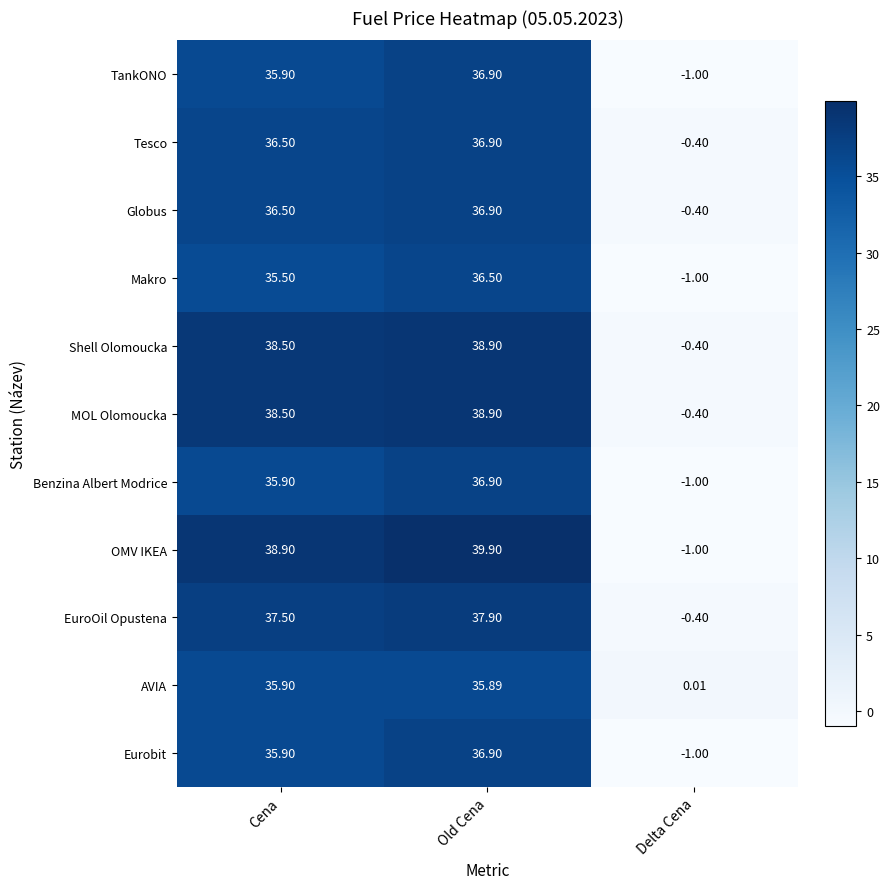

Which series has the largest total across all categories?

OMV IKEA